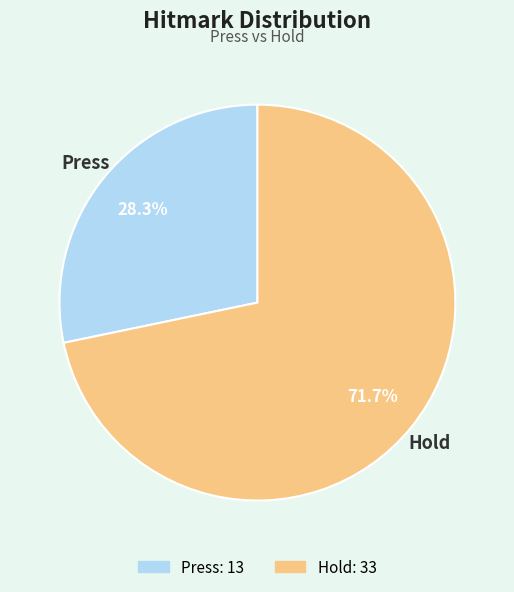

To the nearest percent, what is the combined percentage of Hold and Press?

100%